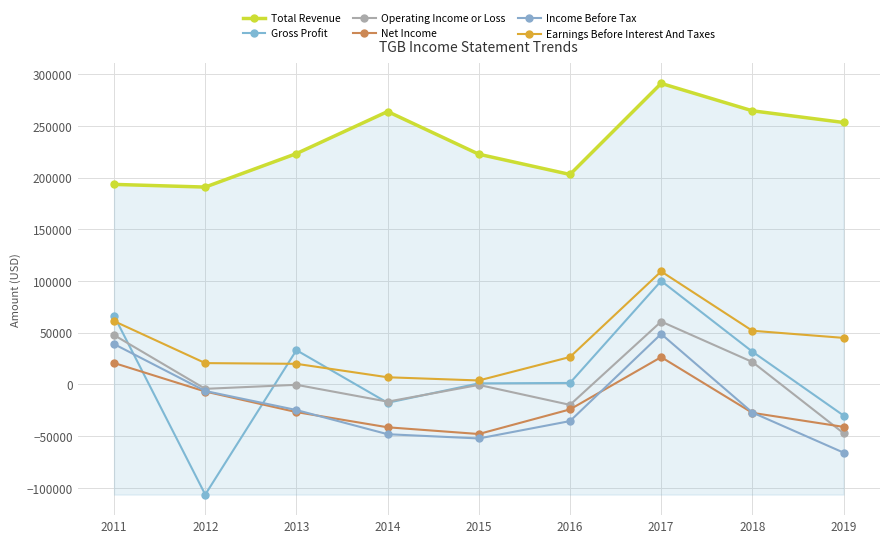

Reading left to right, extract all data points from this chart.

Total Revenue: 193500	190900	223300	264000	222700	203100	291200	264700	253400
Gross Profit: 66300	-106600	33100	-17800	1000	1400	100100	31700	-30100
Operating Income or Loss: 47700	-4300	-400	-16700	-500	-19800	60800	21700	-47200
Net Income: 20700	-6900	-26800	-41500	-48000	-24200	26400	-27500	-41100
Income Before Tax: 39000	-6400	-24800	-48200	-52300	-35500	48800	-27200	-66000
Earnings Before Interest And Taxes: 61200	20600	19900	6900	3800	26500	109300	51900	45000